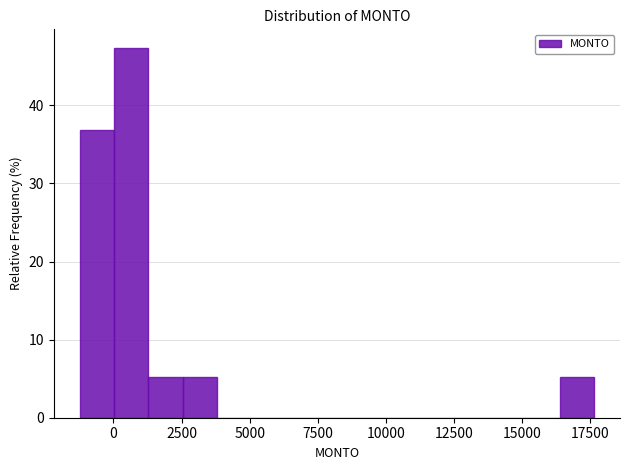

Read against the x-axis, roughly where is the centre of the tallest bar?

500